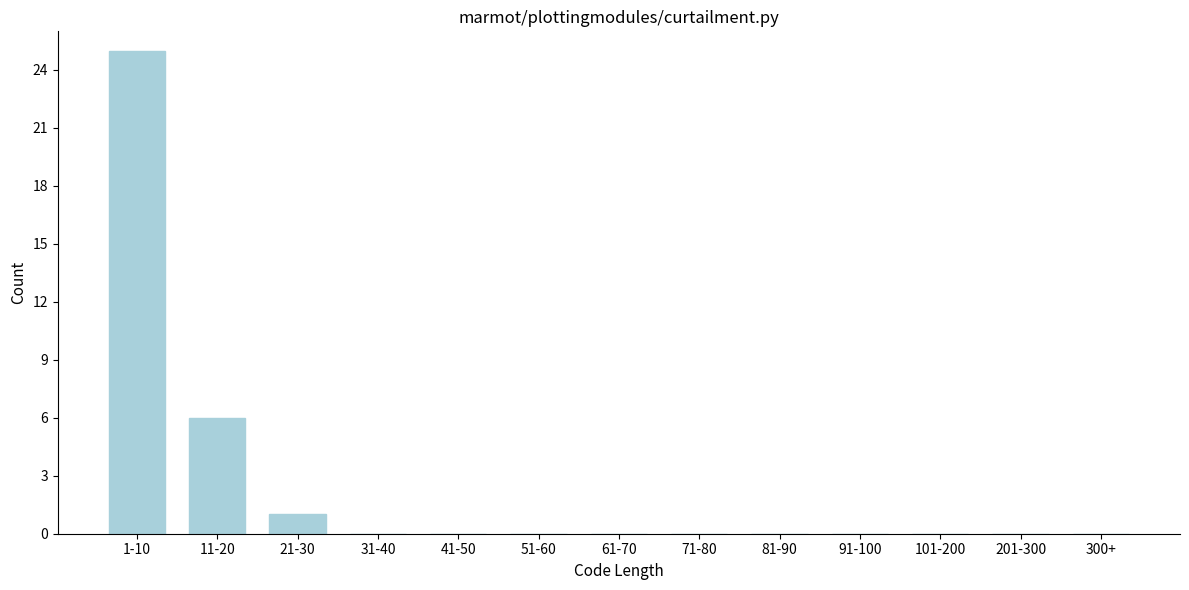

Reading right to left, extract all data points from this chart.

300+=0	201-300=0	101-200=0	91-100=0	81-90=0	71-80=0	61-70=0	51-60=0	41-50=0	31-40=0	21-30=1	11-20=6	1-10=25